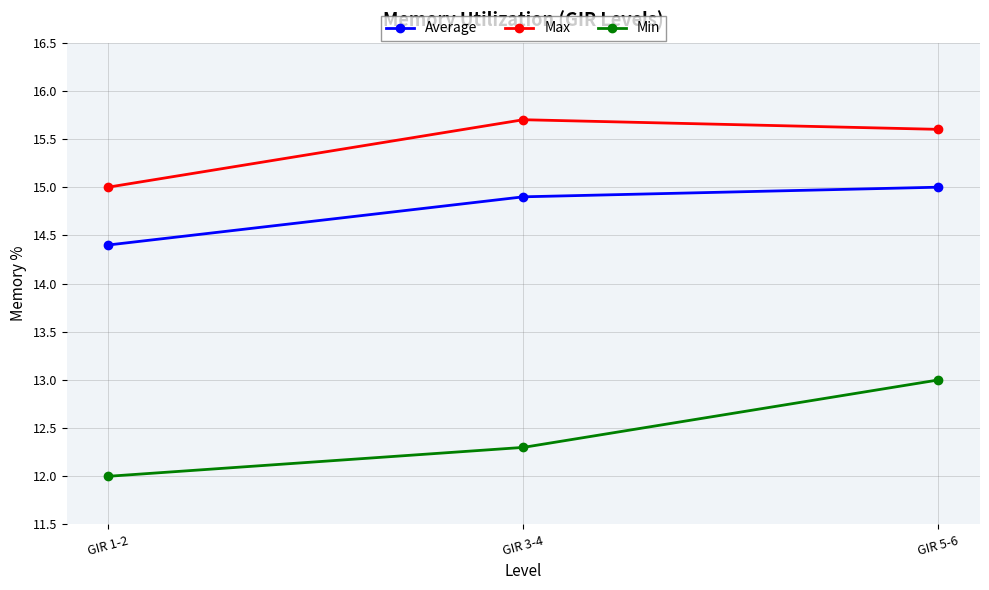

Which series has the largest range (max minus min)?

Min